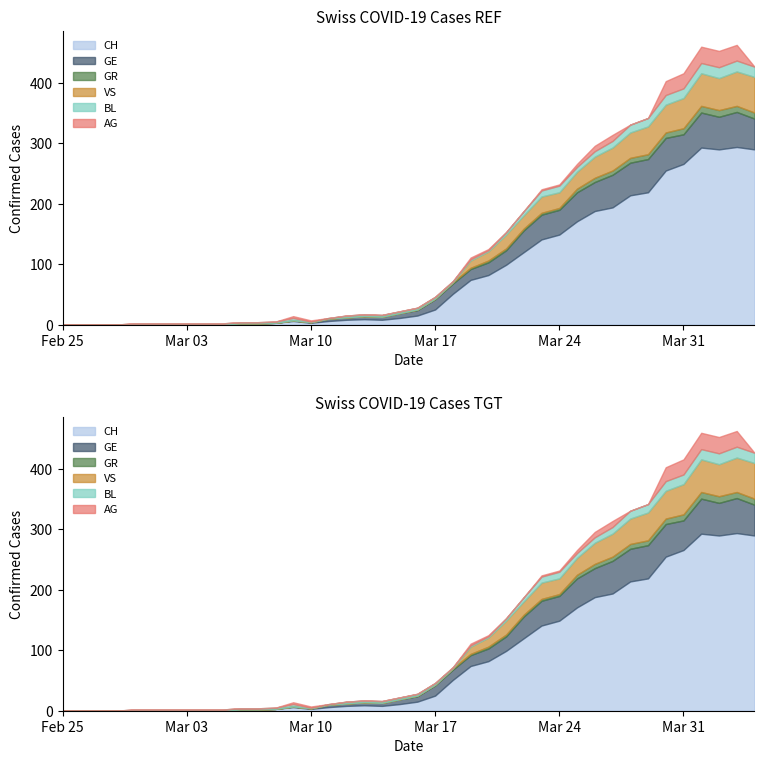

What is the difference between the maximum and minimum values in the GR series?

11